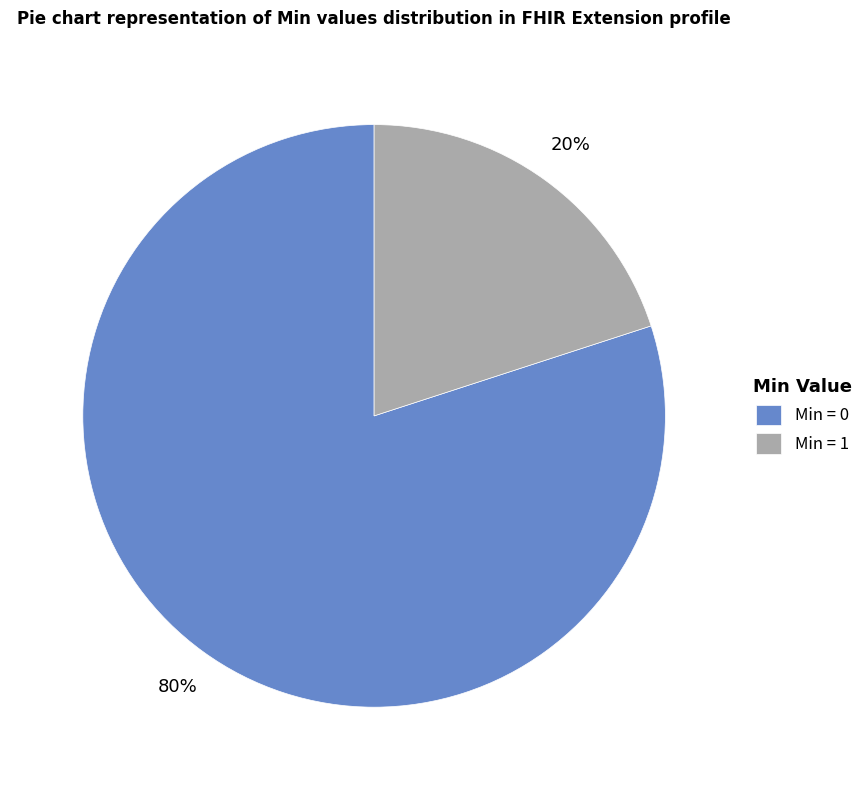

What is the largest slice in the pie chart?

Min = 0